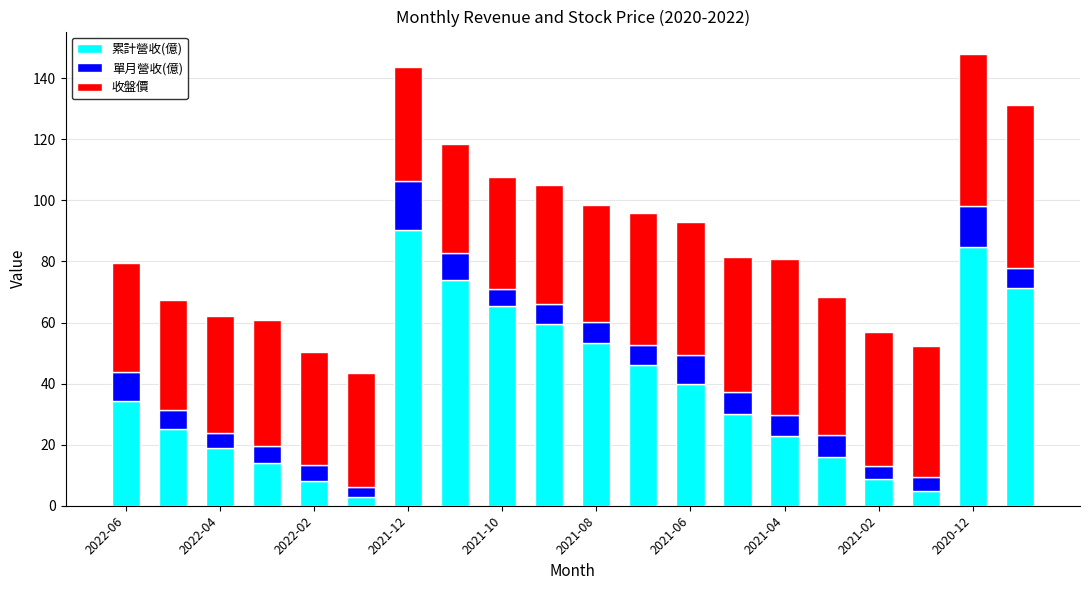

What is the average value of the 累計營收(億) series?

38.5